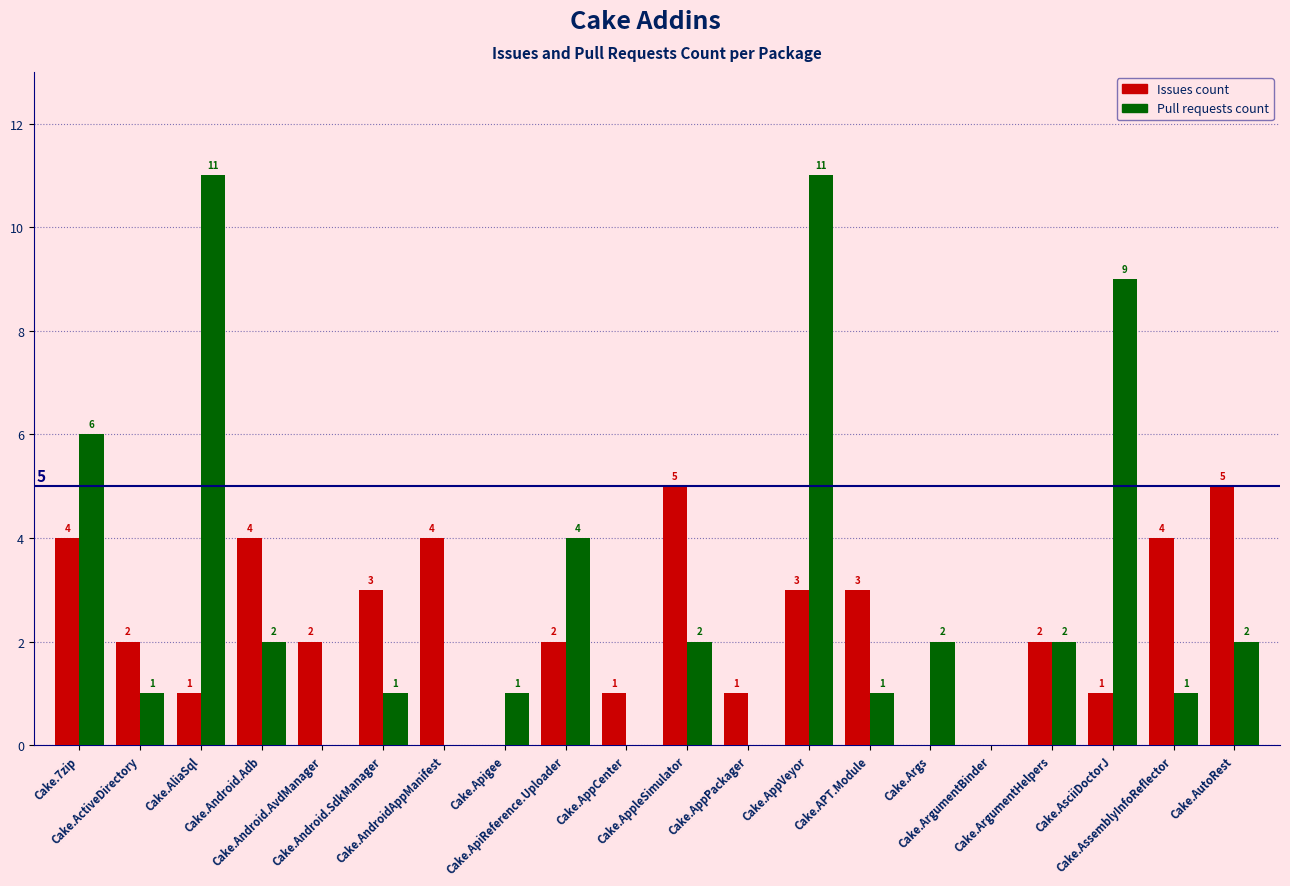

Which series has the largest total across all categories?

Pull requests count